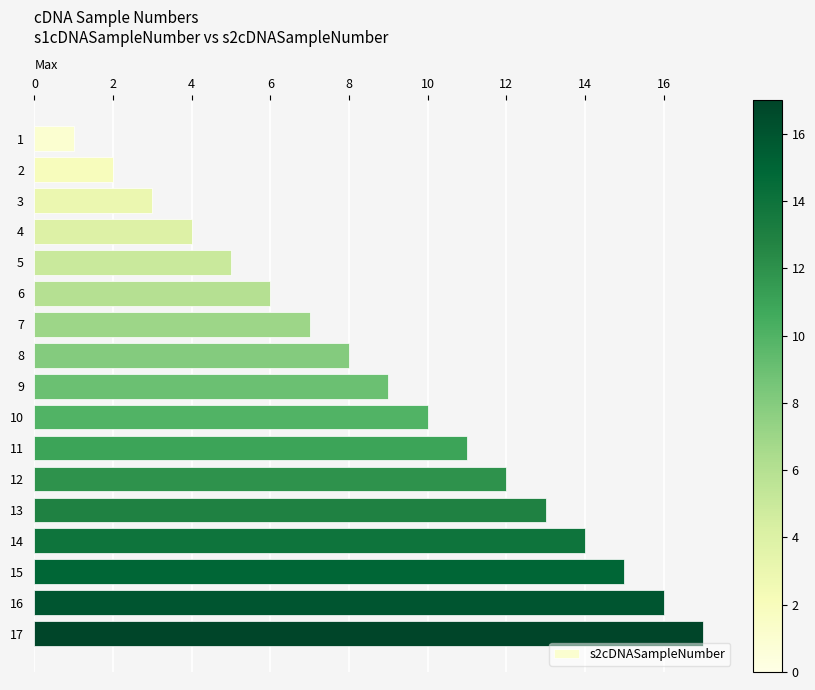

Rank the categories by value from lowest to highest.

1, 2, 3, 4, 5, 6, 7, 8, 9, 10, 11, 12, 13, 14, 15, 16, 17